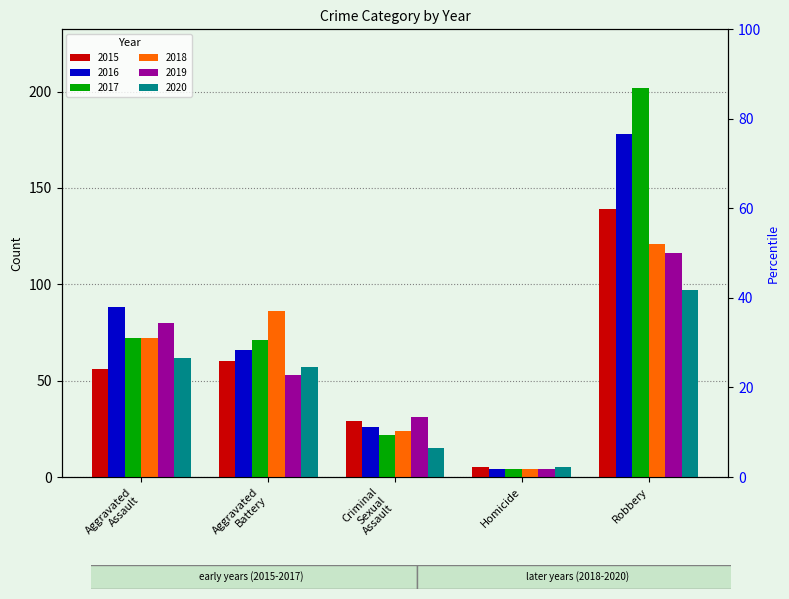

What is the spread (max minus min) of values at Robbery?

105